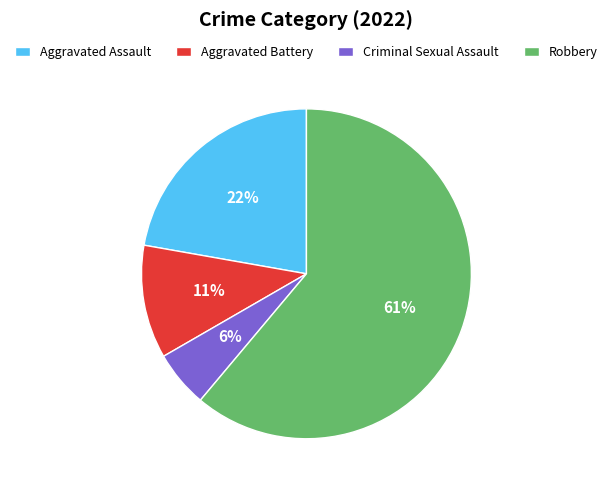

To the nearest percent, what is the combined percentage of Criminal Sexual Assault and Aggravated Battery?

17%